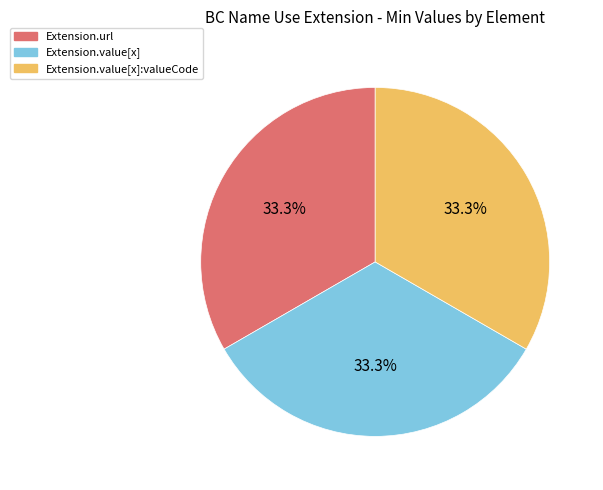

Does any single category account for the majority?

No